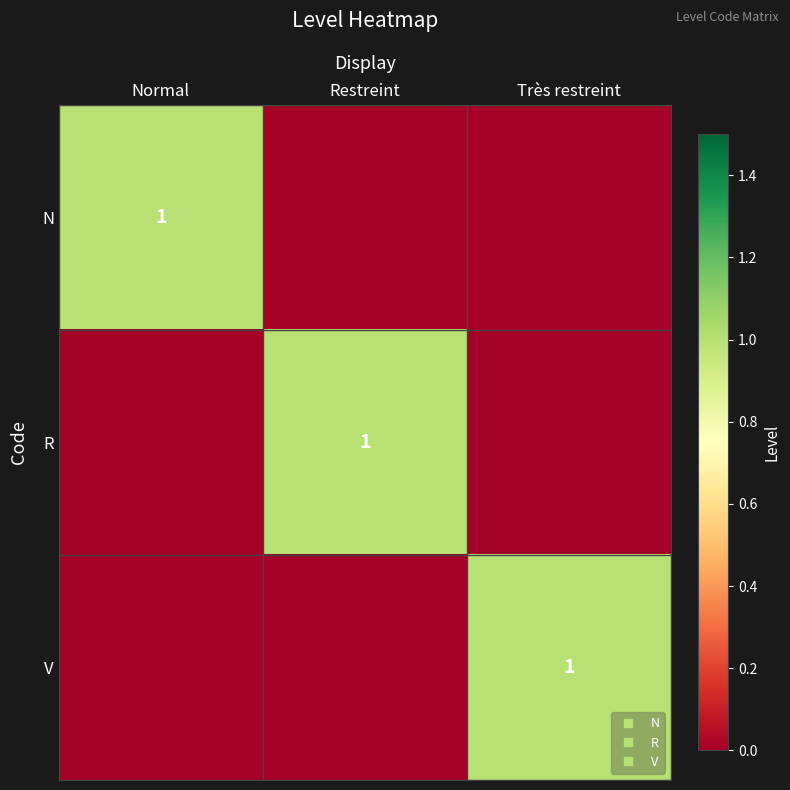

How many series are shown in this chart?

3